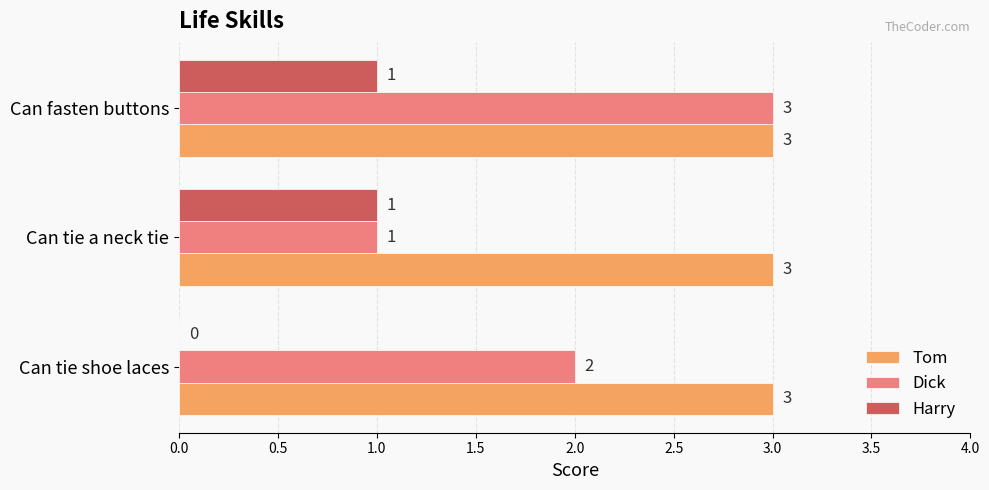

At which category is the sum across all series the highest?

Can fasten buttons